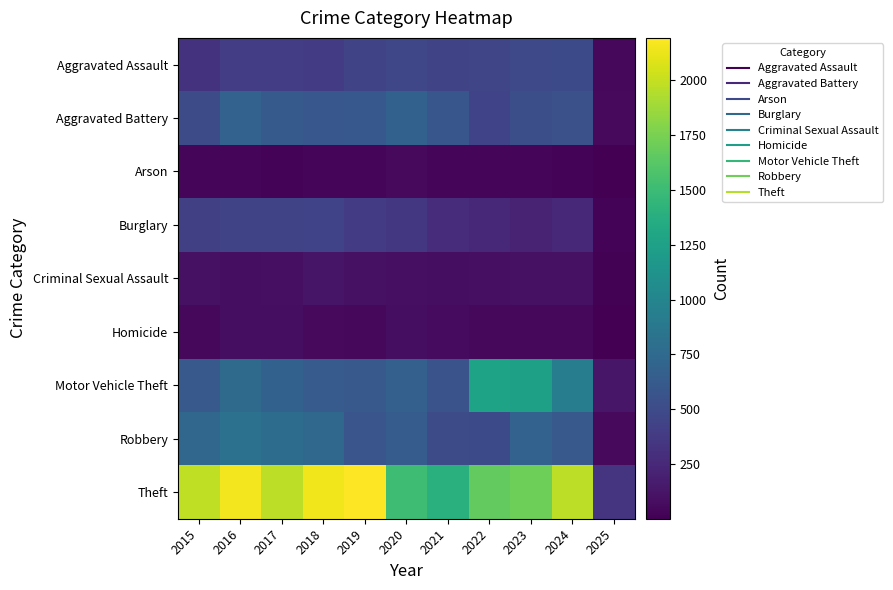

What is the maximum value shown in the chart?

2190